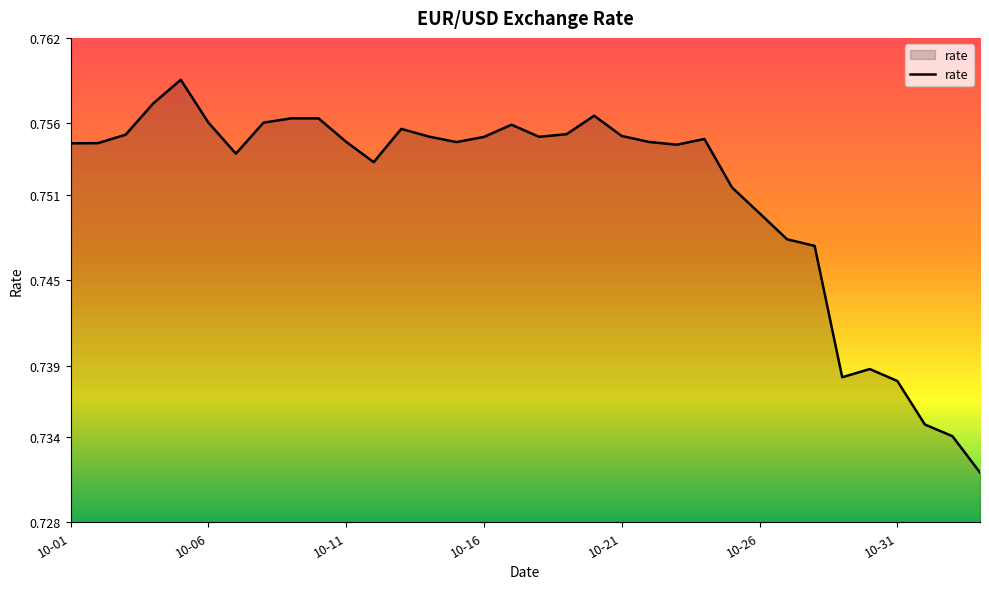

What is the label of the 12th point from the left?

2021-10-12